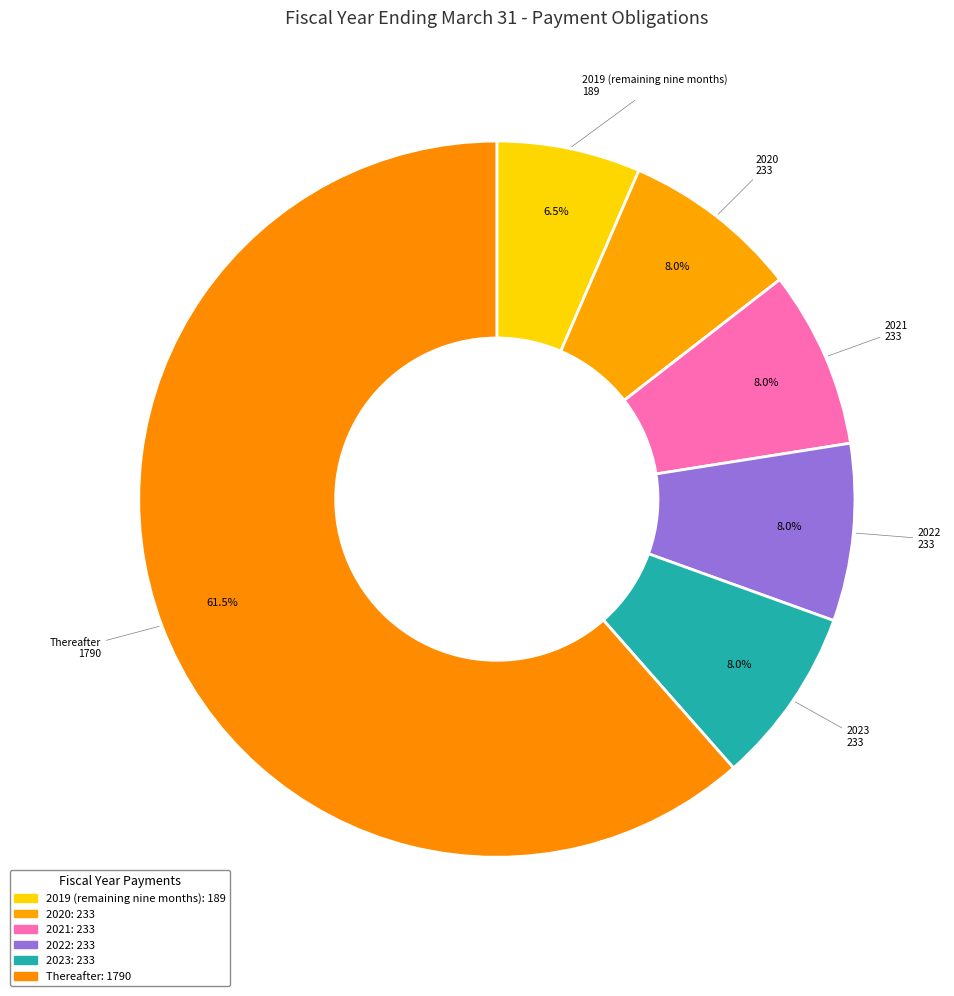

Which category has the smallest portion of the pie?

2019 (remaining nine months)